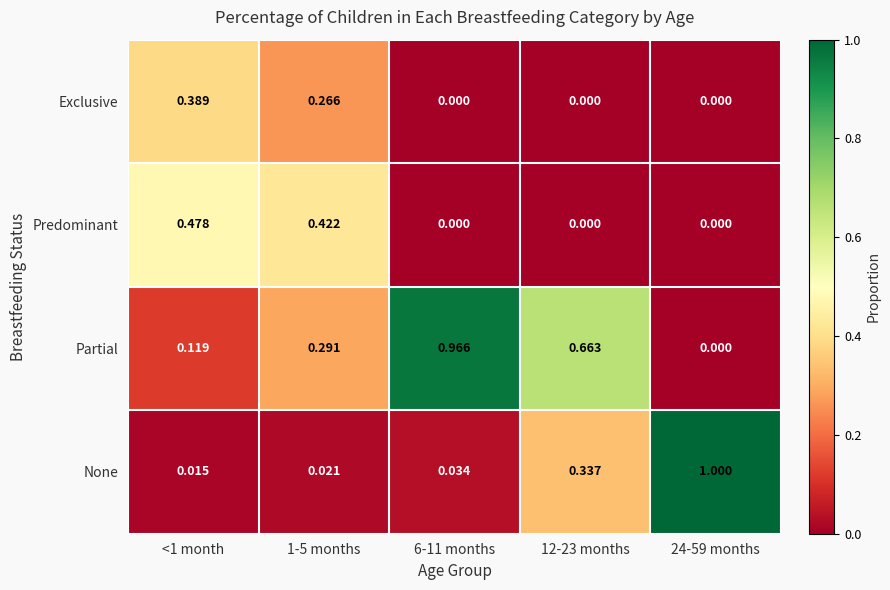

Is the value of Exclusive at <1 month greater than the value of None at <1 month?

Yes